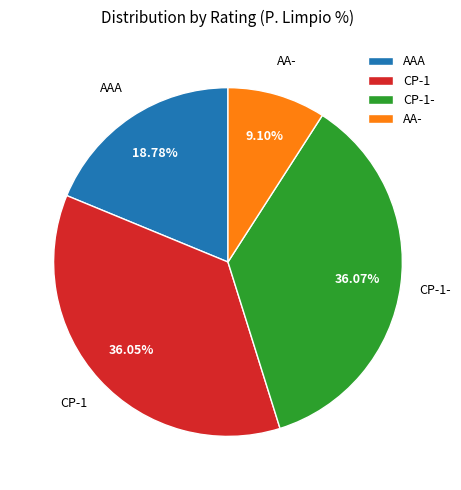

Is there any slice that represents more than half of the pie?

No